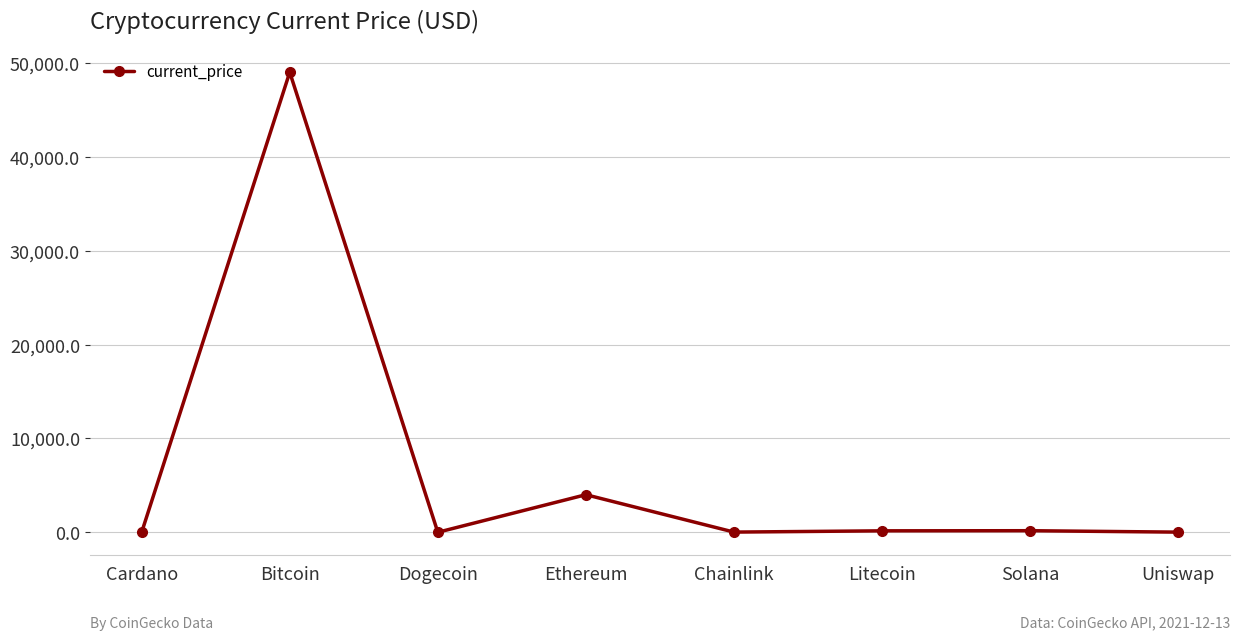

What is the change in value from Cardano to Solana?

+166.3